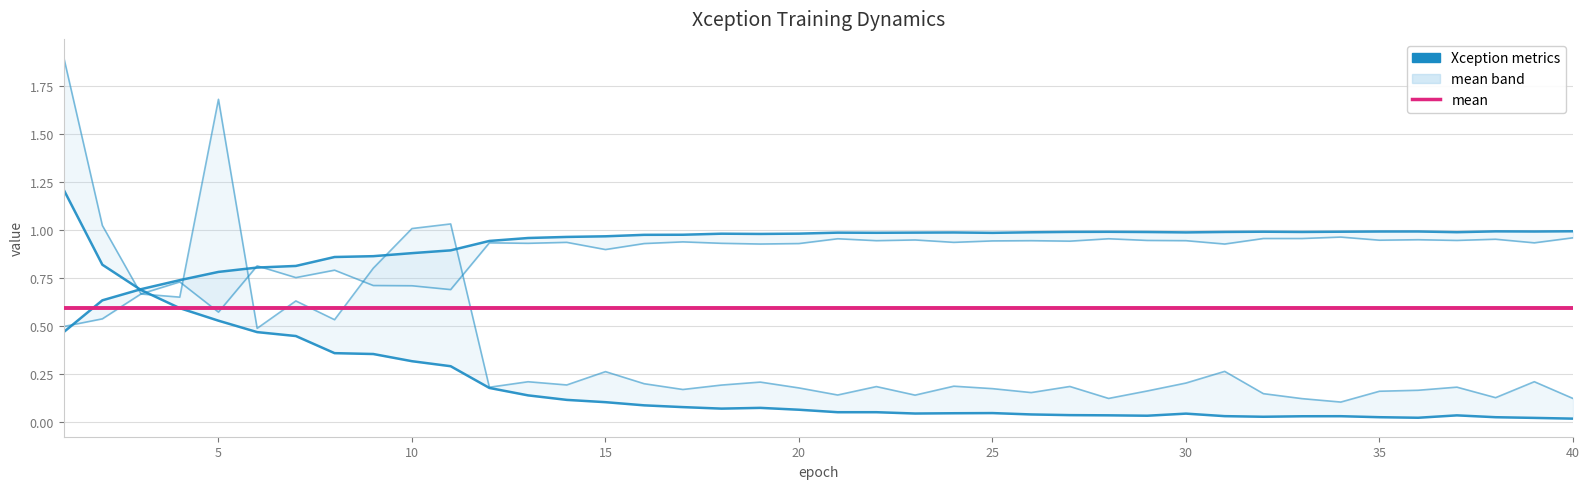

Which label corresponds to the smallest value in the chart?

40